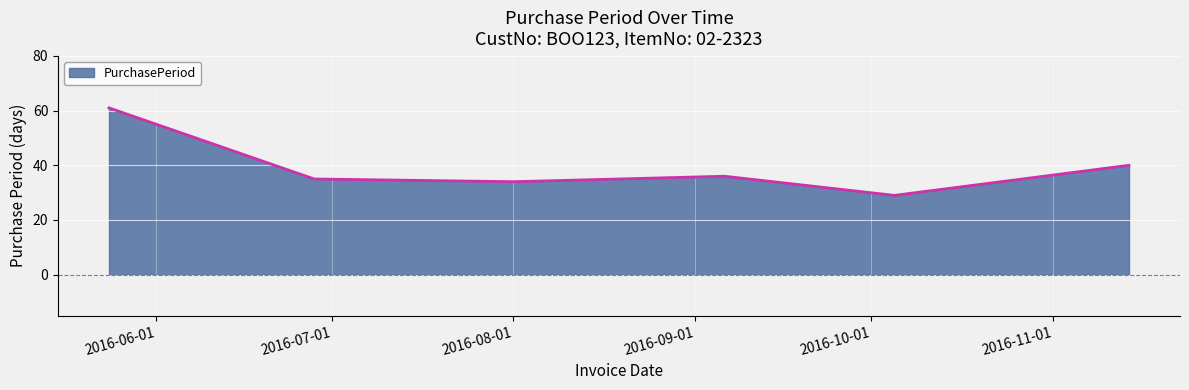

Count the number of data series in this chart.

1